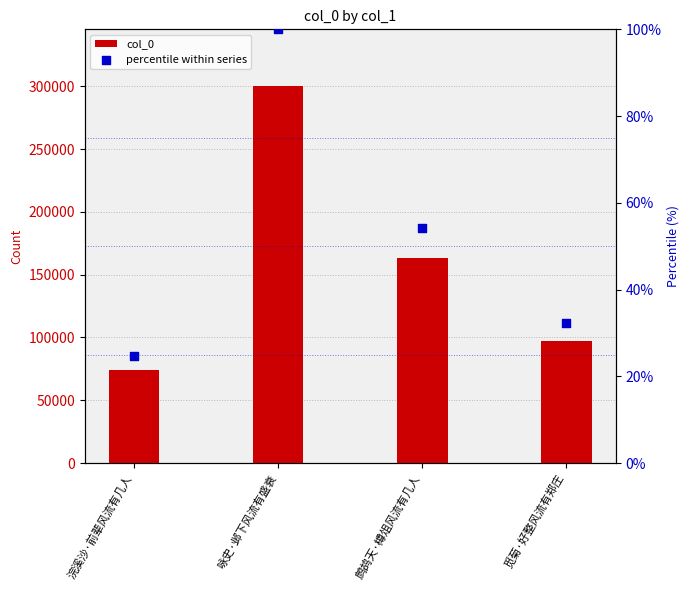

At how many categories does at least one series exceed 209038?

1